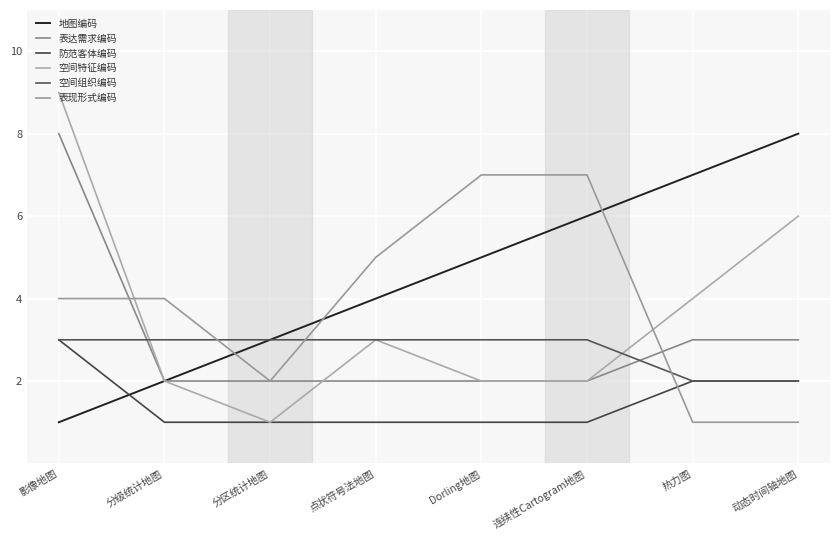

What value does the 空间组织编码 series have at 动态时间轴地图?

2